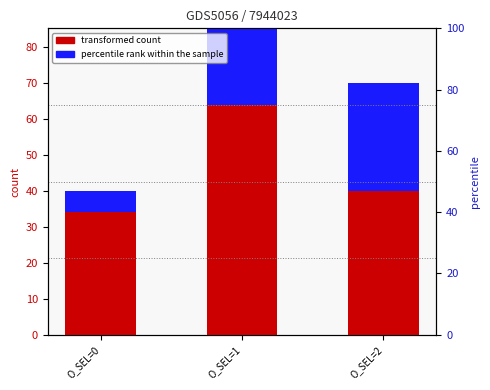

What is the maximum value for transformed count?

64